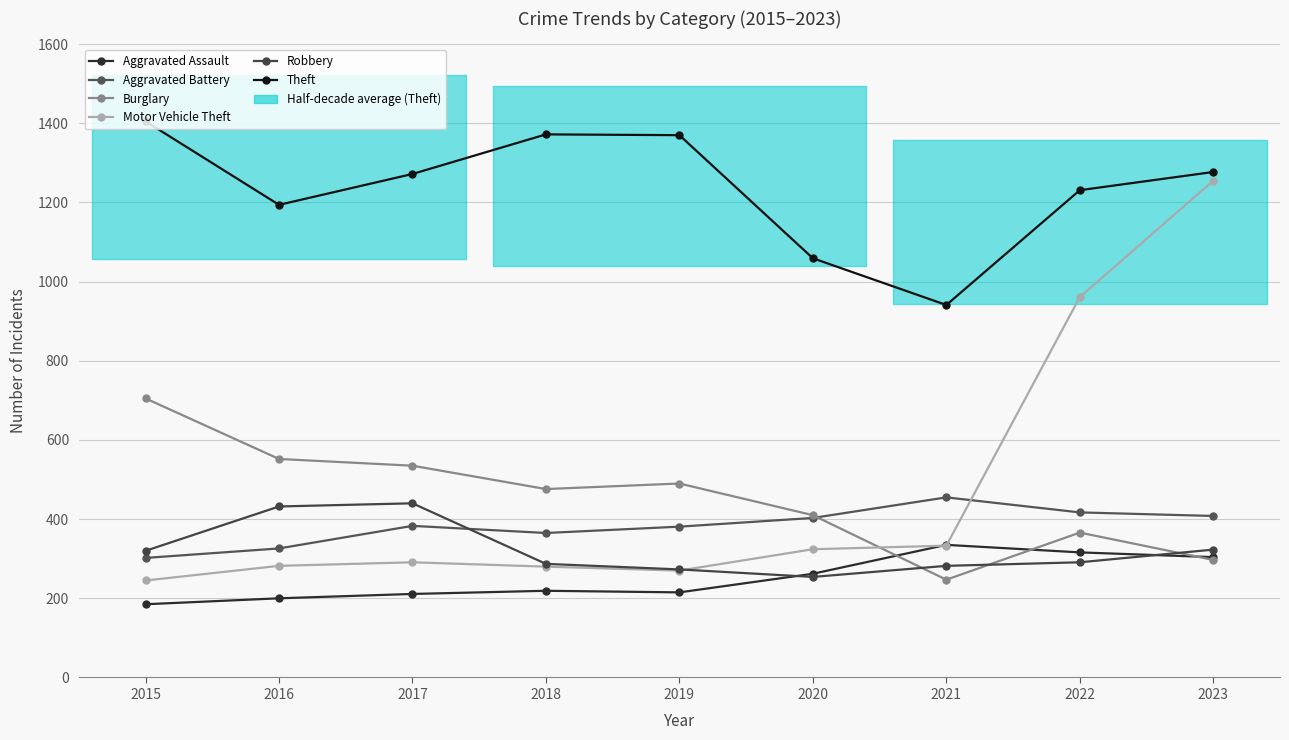

List the labels in order of Burglary value, smallest first.

2021, 2023, 2022, 2020, 2018, 2019, 2017, 2016, 2015